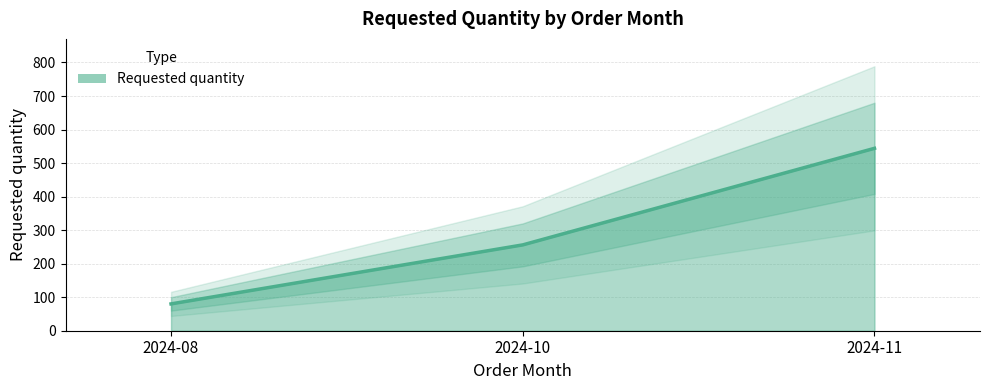

The chart shows a value of 256 at 2024-10. True or false?

True